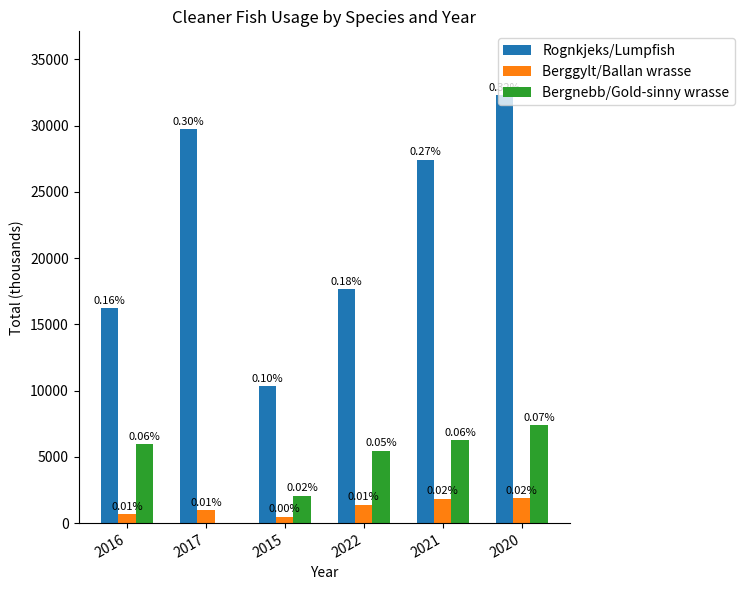

What are all the series names shown in the legend?

Rognkjeks/Lumpfish, Berggylt/Ballan wrasse, Bergnebb/Gold-sinny wrasse